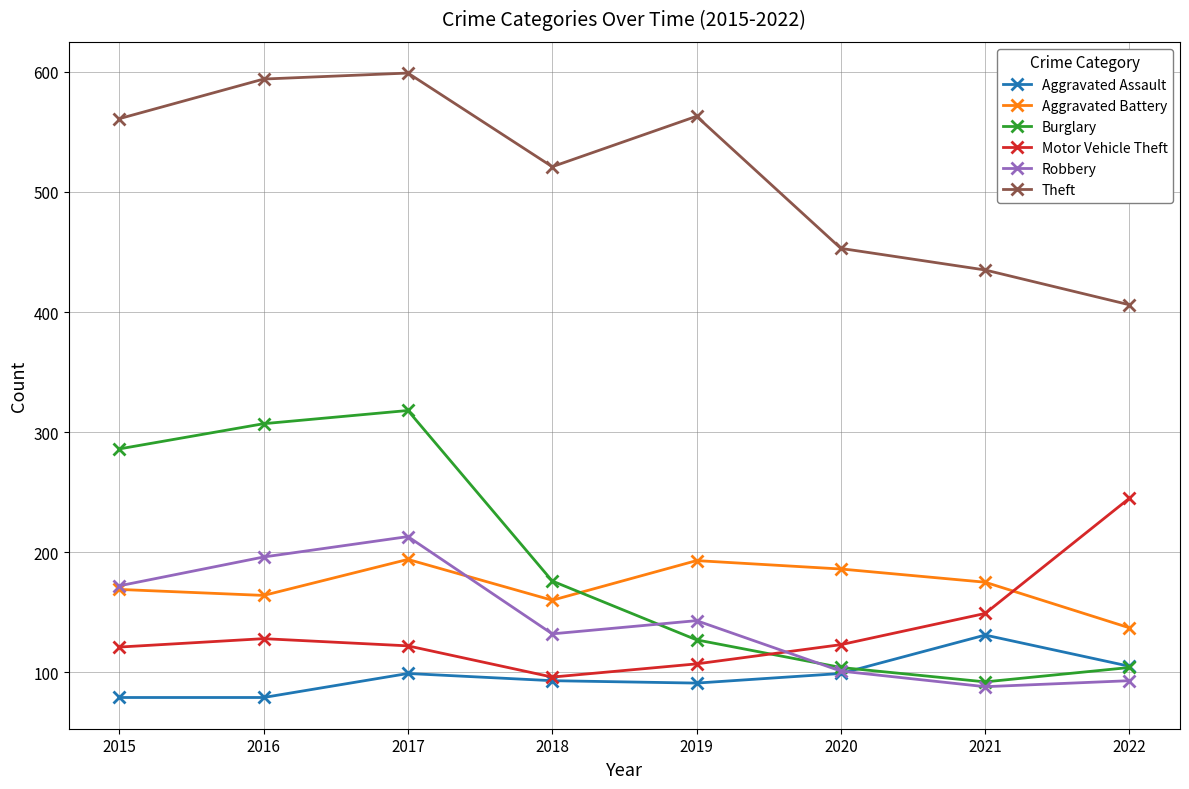

What is the sum of the Aggravated Battery values at 2021 and 2015?

344